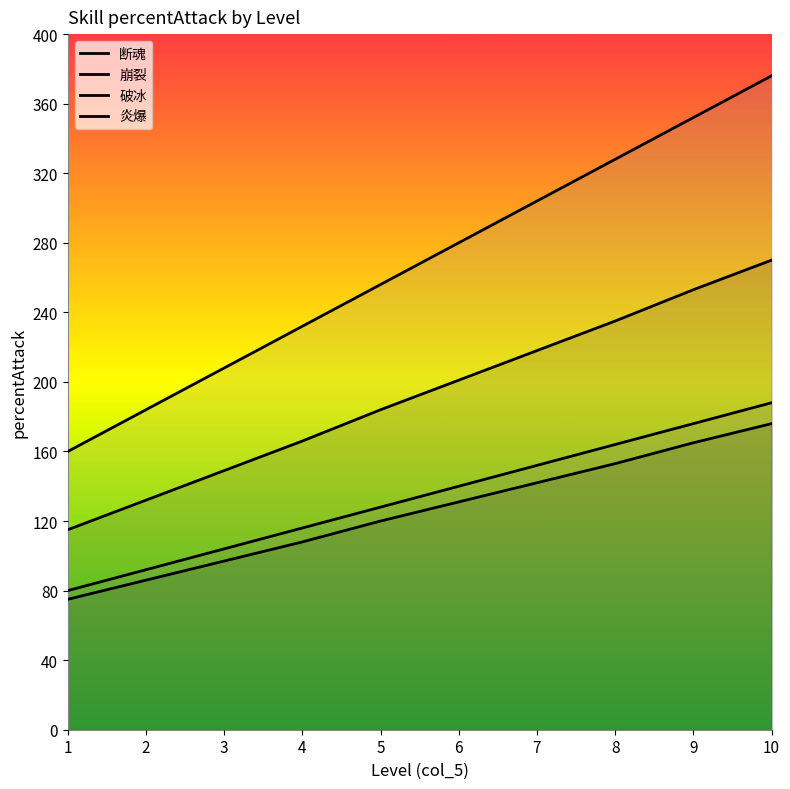

Where does the 断魂 series first go above 131?

7